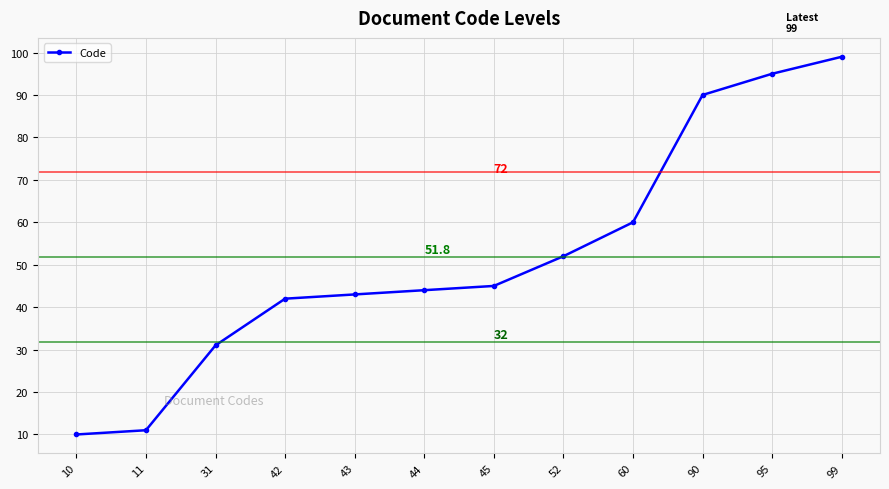

Between 45 and 31, which is larger?

45